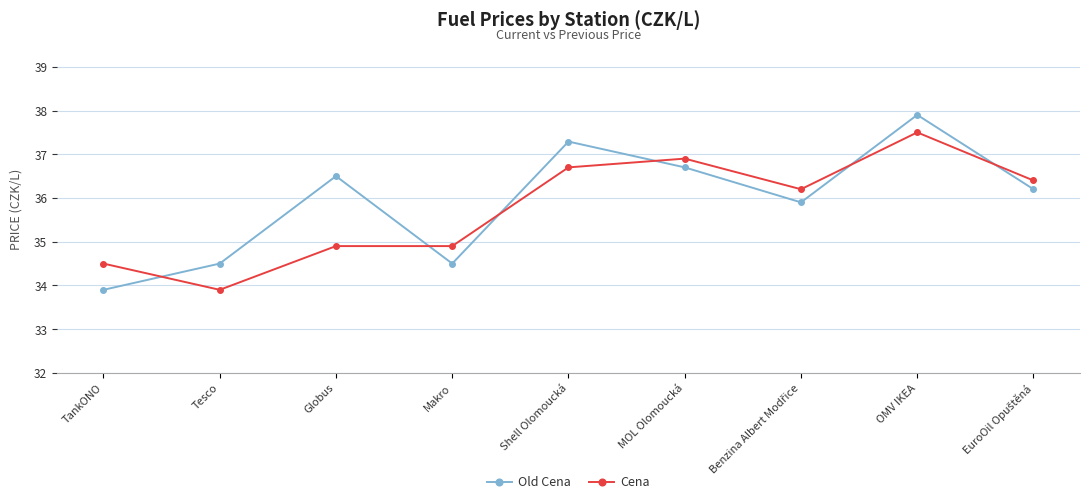

Rank the series at TankONO from highest to lowest value.

Cena, Old Cena